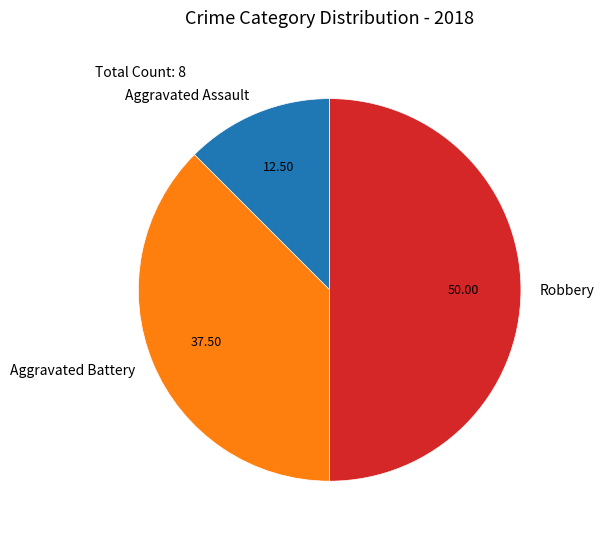

Is the sum of Aggravated Battery and Robbery greater than half?

Yes